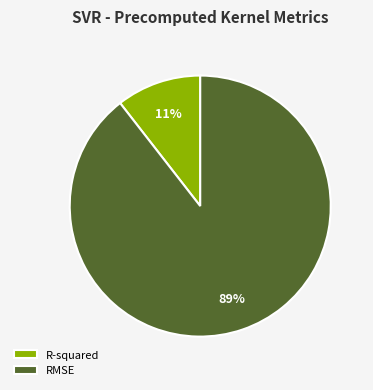

Do R-squared and RMSE together represent more than half of the pie?

Yes